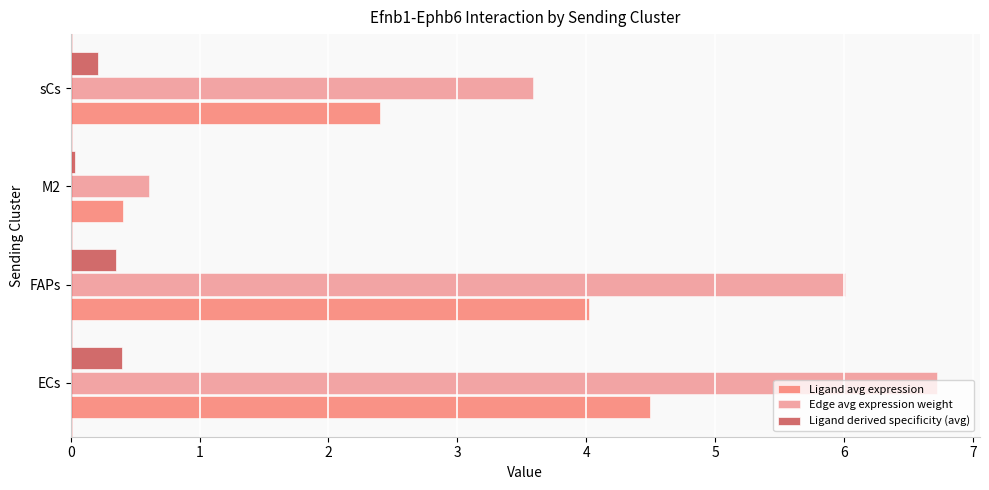

Which category has the lowest value across all series?

M2